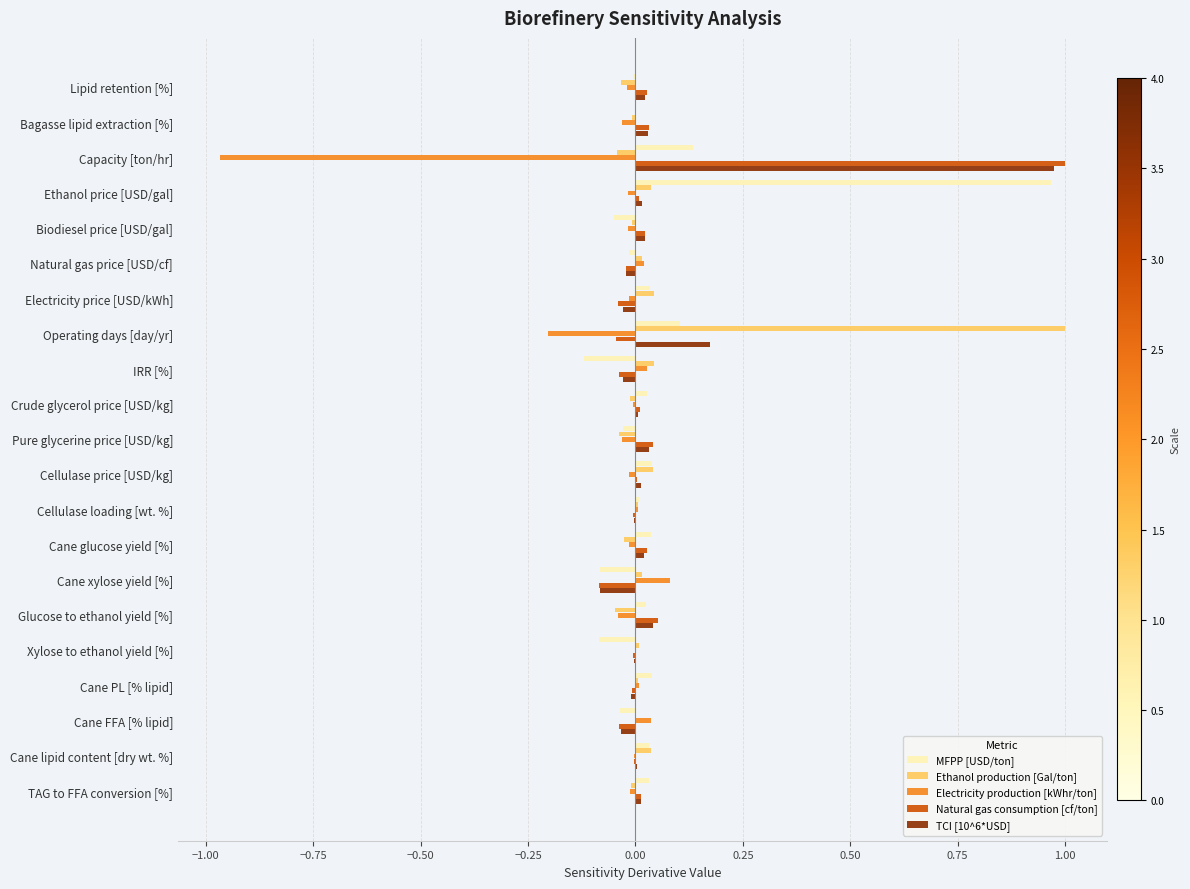

Which series changed the most between Lipid retention [%] and Ethanol price [USD/gal]?

MFPP [USD/ton]